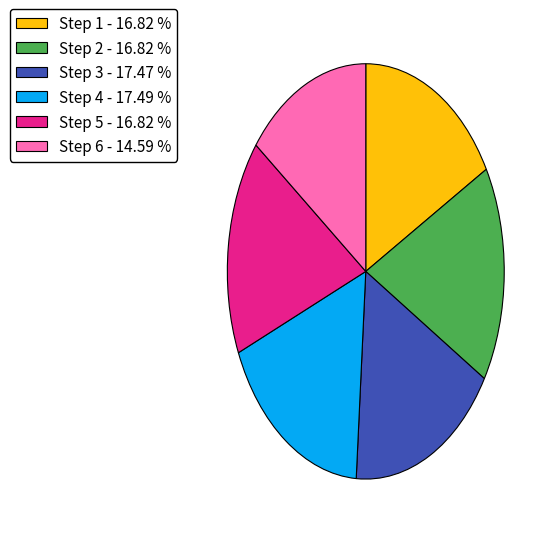

Which slice is the smallest?

Step 6 - 14.59 %